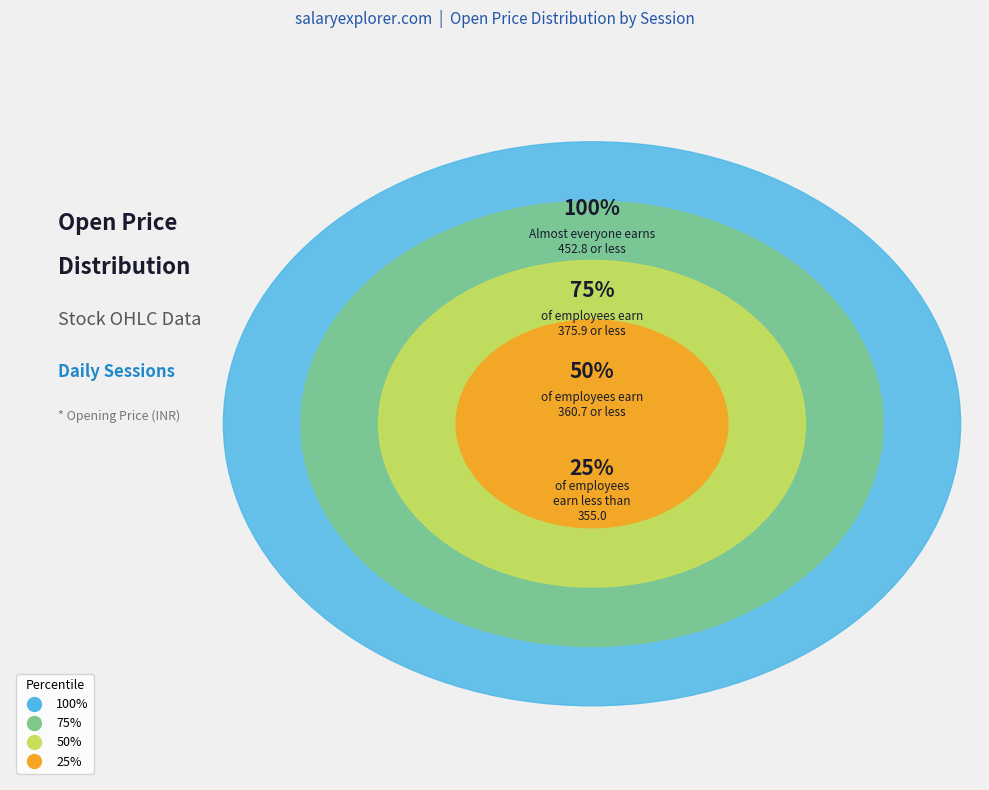

Does 2023-06-12 account for over 50% of the chart?

No